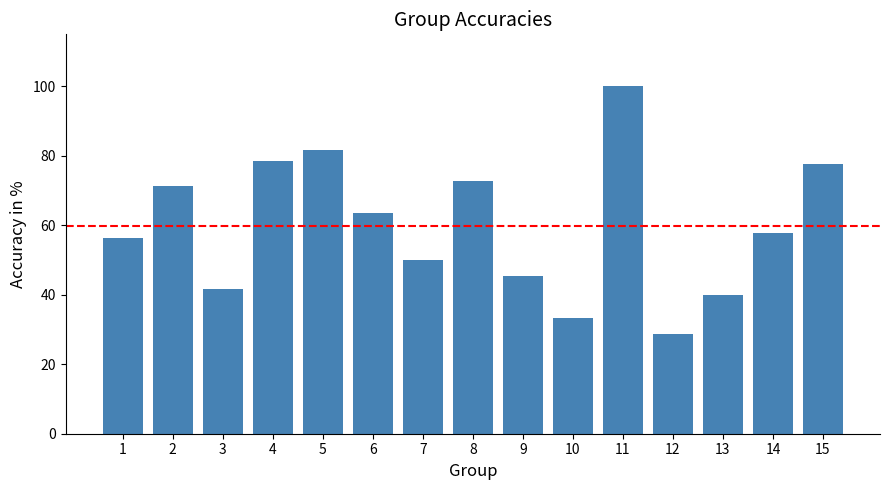

What value does the data have at 11?

100.0